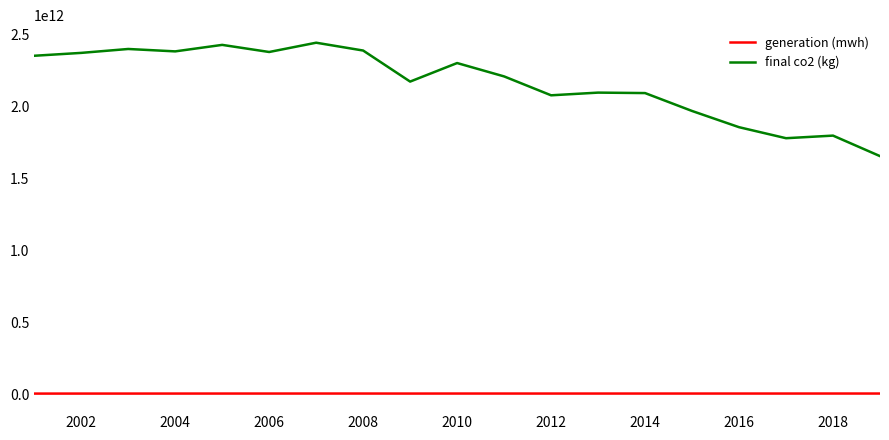

Which series has the widest spread of values?

final co2 (kg)